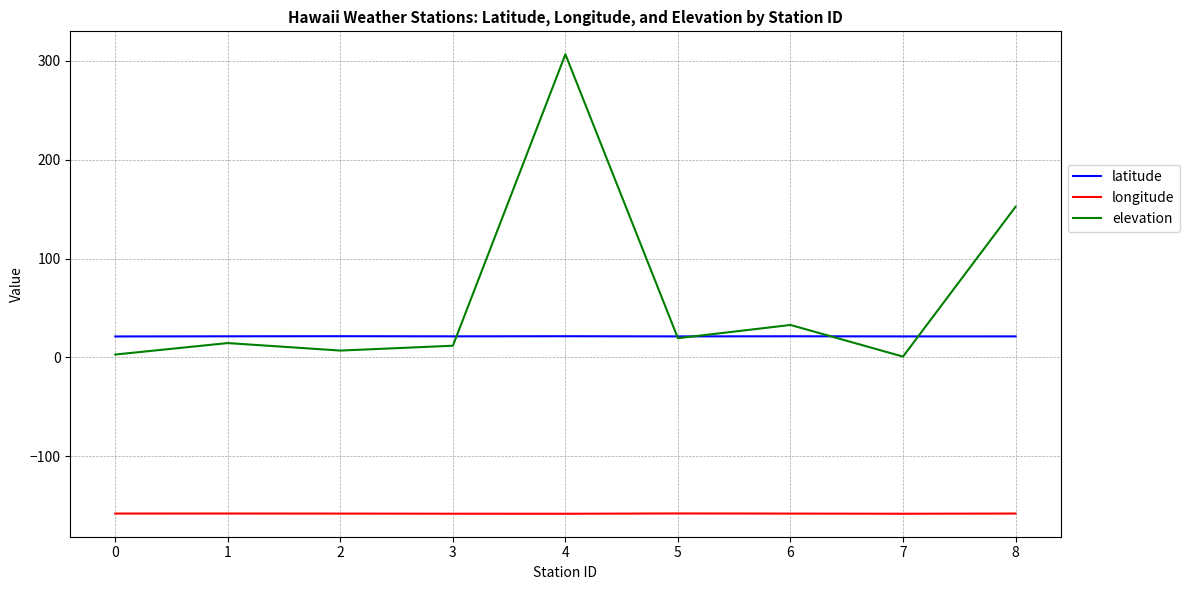

Count the number of categories in the chart.

9